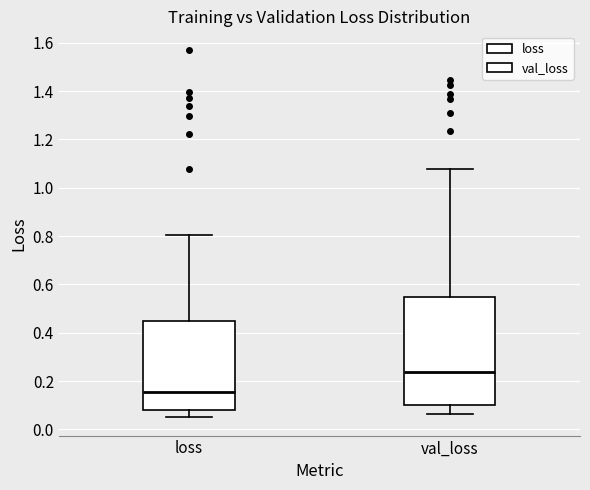

Where is the upper edge of the box for val_loss on the y-axis? The values are not printed on the chart, so give them approximately, as read against the axis.

0.54